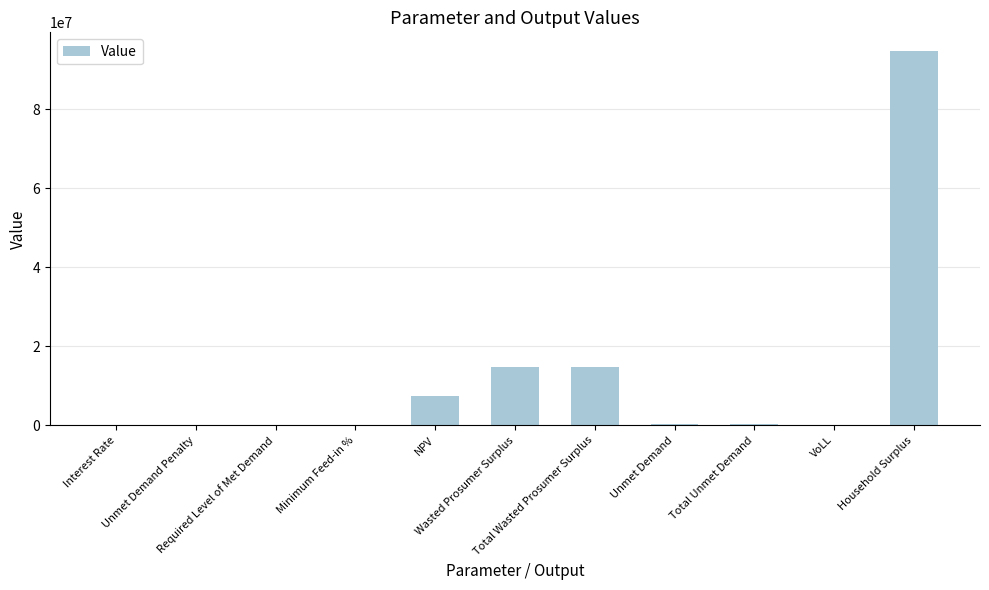

What is the maximum value shown in the chart?

94672465.9